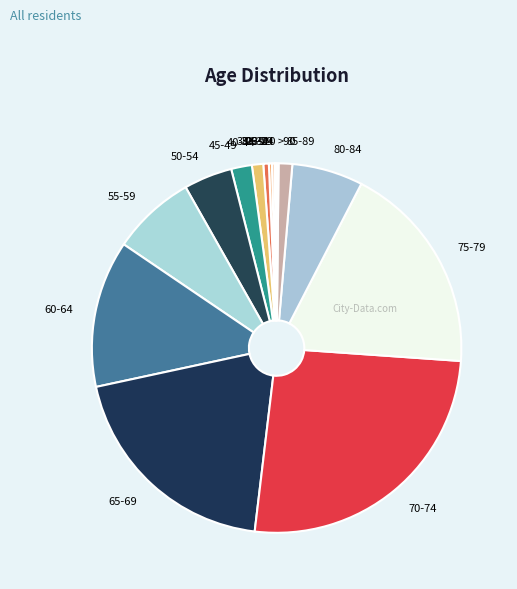

What is the largest slice in the pie chart?

70-74